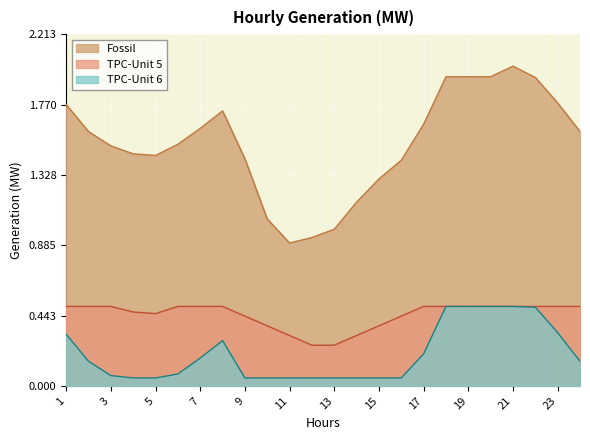

Where is TPC-Unit 5 nearest to the value 0?

12